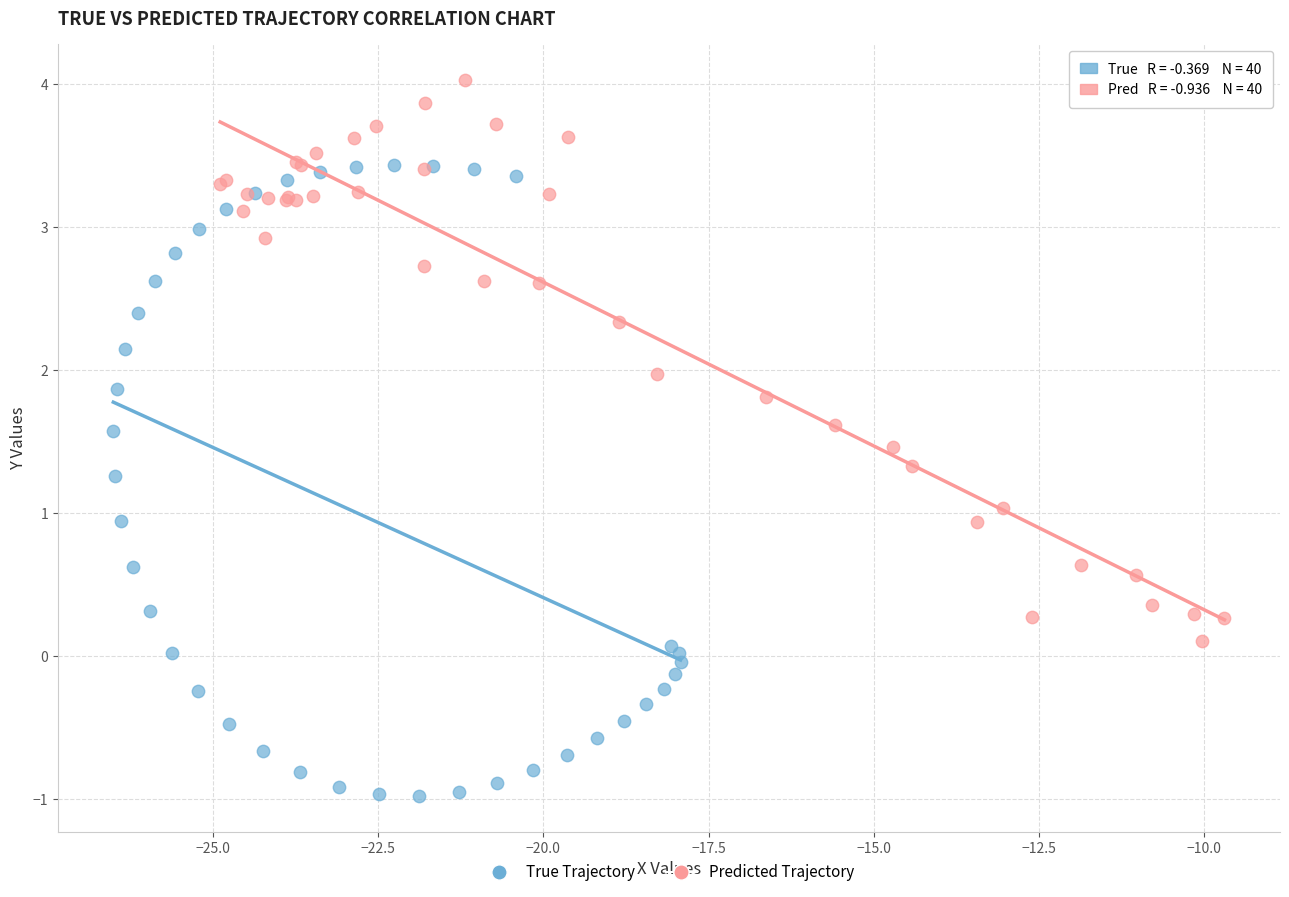

Which series has the largest Y range (max minus min)?

True Trajectory